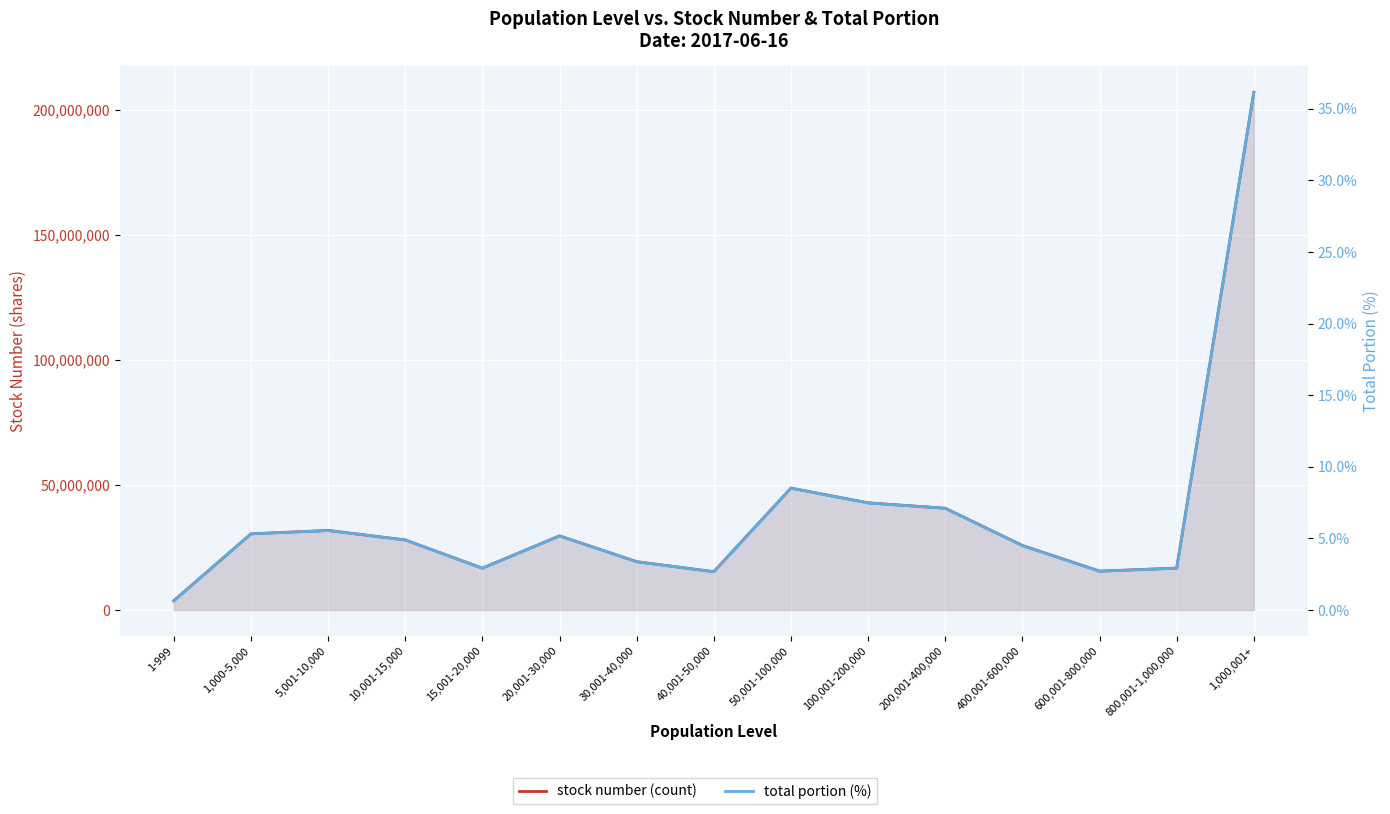

Between 30,001-40,000 and 40,001-50,000, which series saw the biggest shift?

stock number (count)